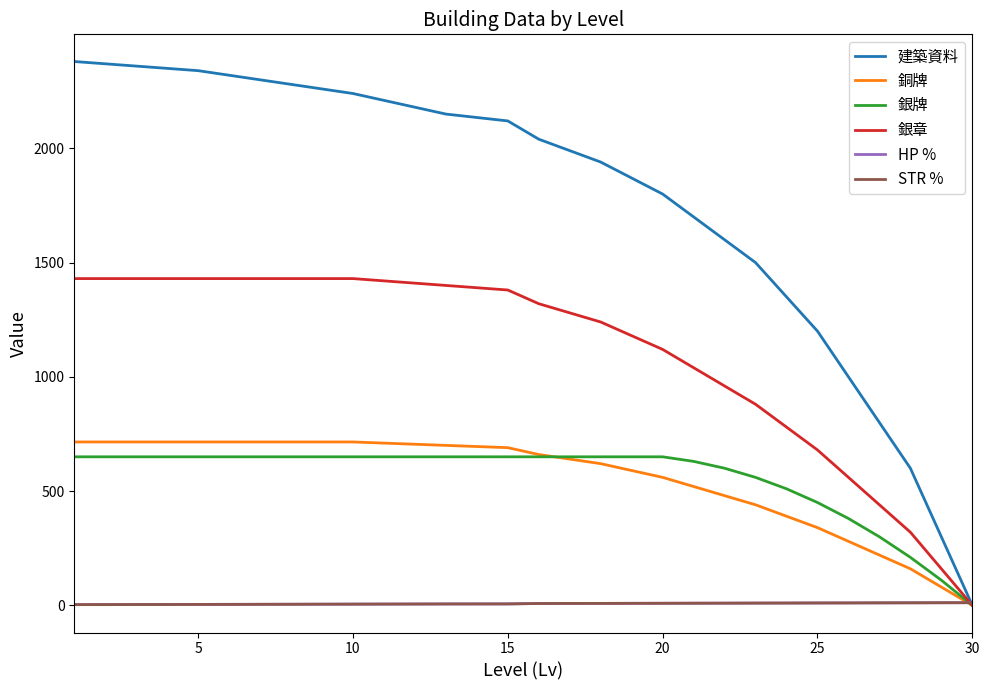

What is the value of the 銀牌 point at the 10th from the left?

650.0